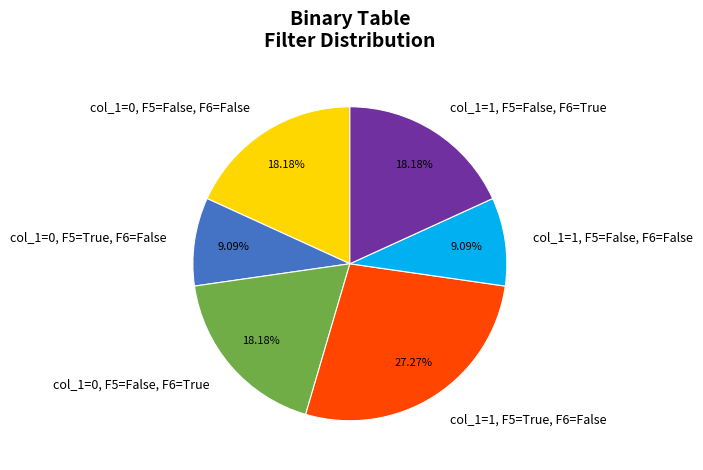

How many segments does this pie chart have?

6